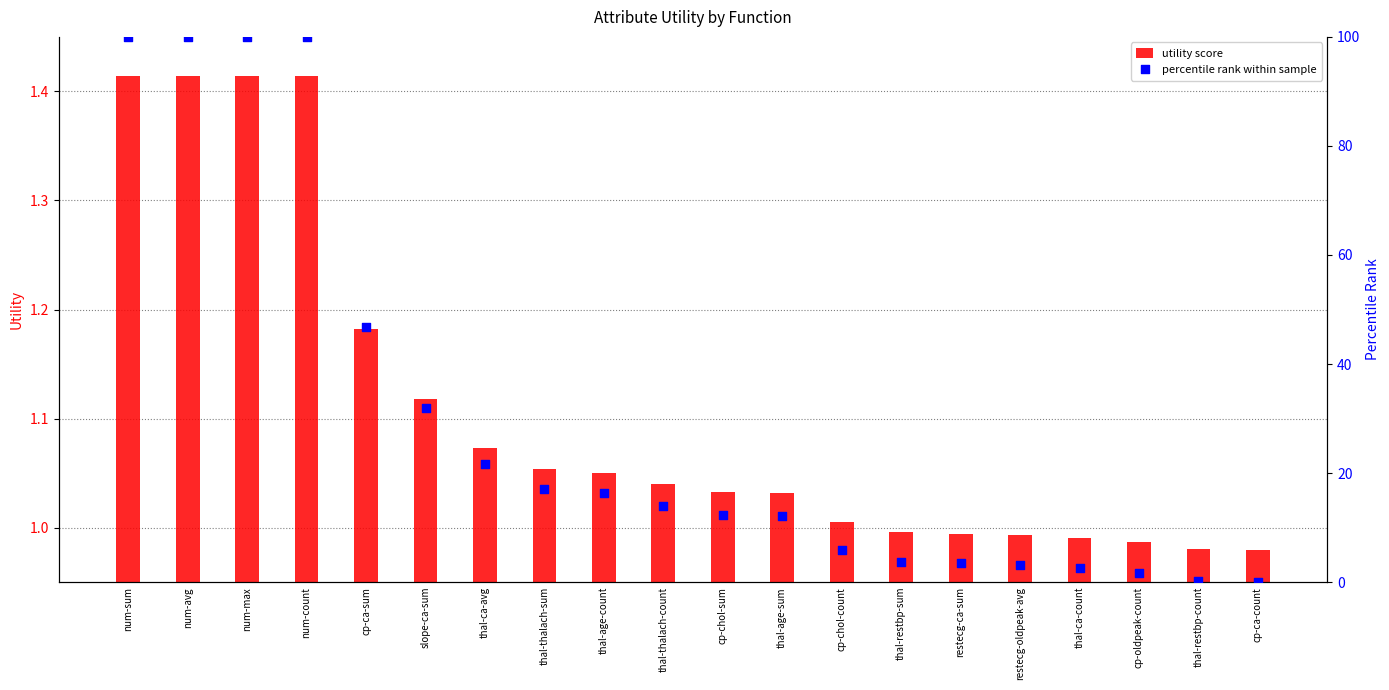

What is the total value across all series at thal-ca-count?

3.5